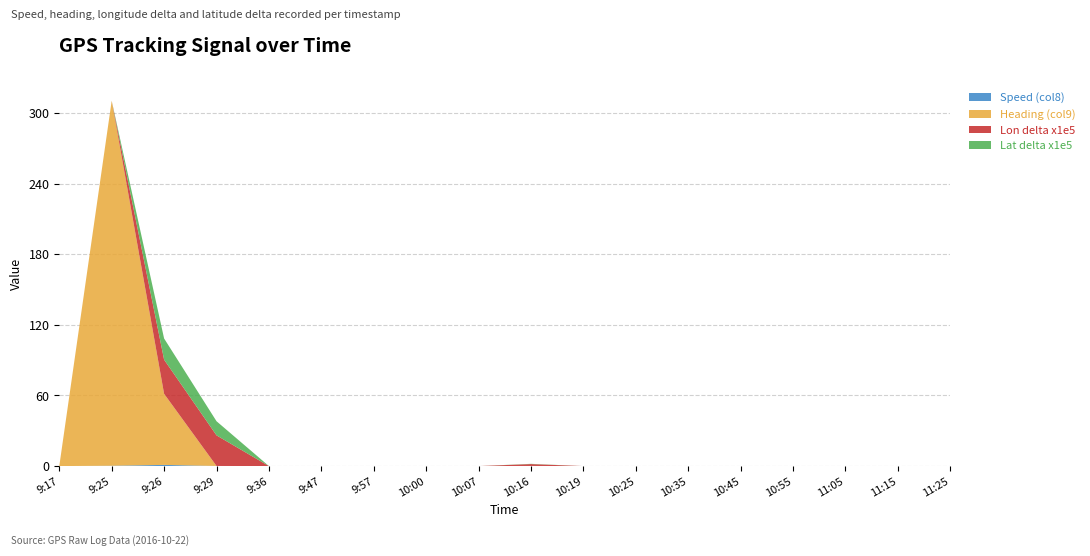

At which category is the sum across all series the highest?

9:25